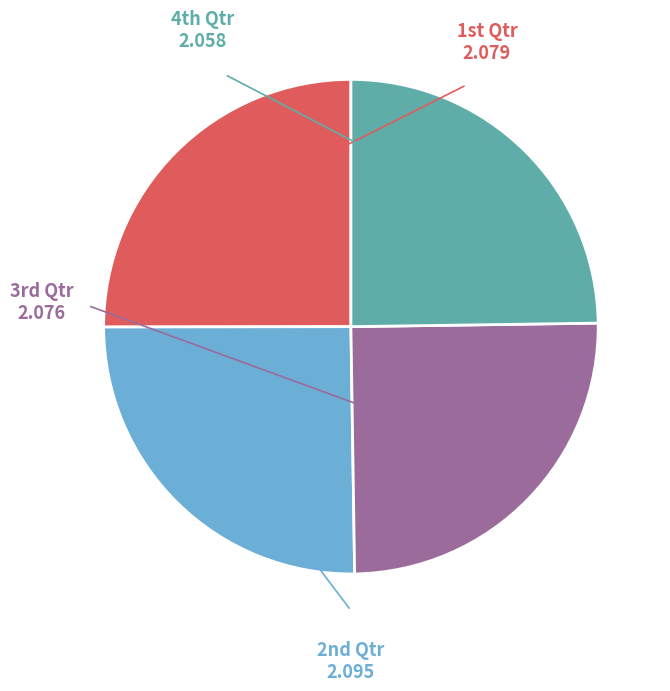

Is there a majority slice in this chart?

No